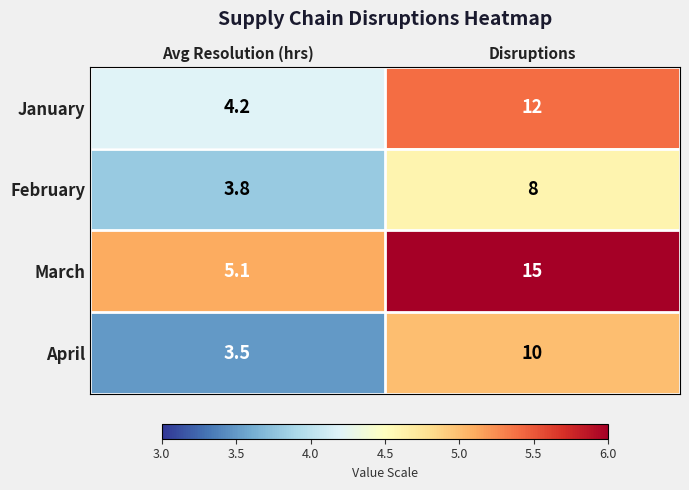

Reading left to right, what are all the values shown in this chart?

January: Avg Resolution (hrs)=4.2	Disruptions=12.0
February: Avg Resolution (hrs)=3.8	Disruptions=8.0
March: Avg Resolution (hrs)=5.1	Disruptions=15.0
April: Avg Resolution (hrs)=3.5	Disruptions=10.0